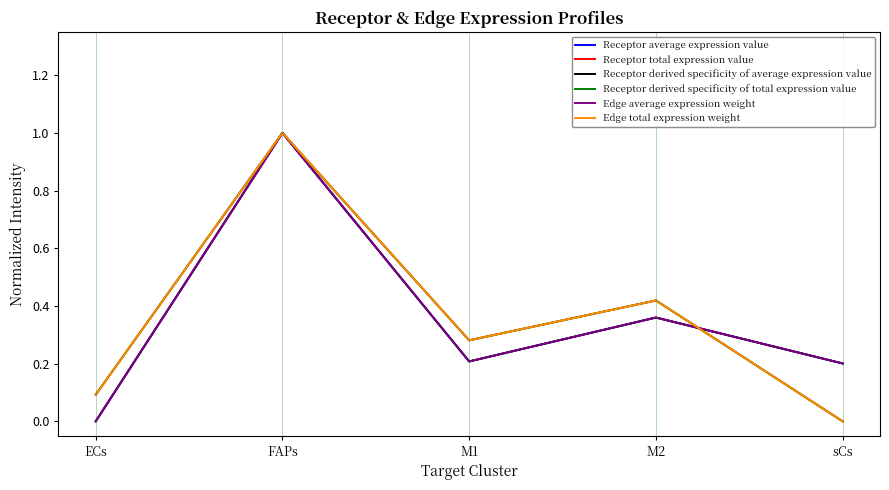

What is the total value across all series at M2?

2.3